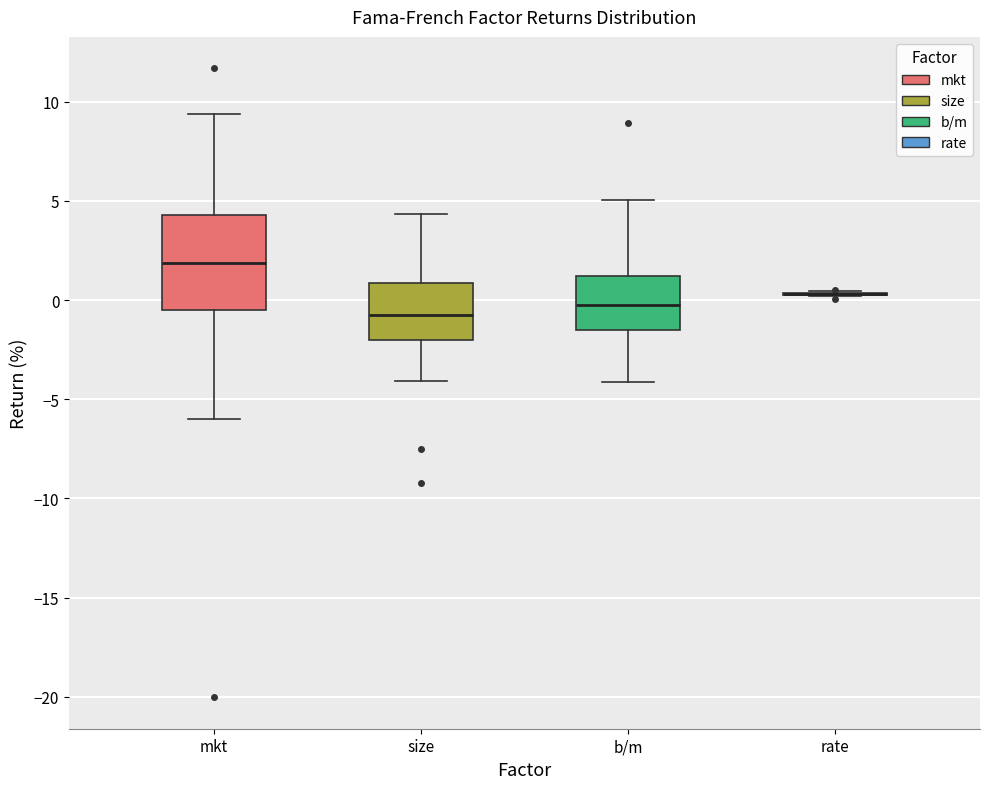

Where is the upper edge of the box for b/m on the y-axis? The values are not printed on the chart, so give them approximately, as read against the axis.

1.0